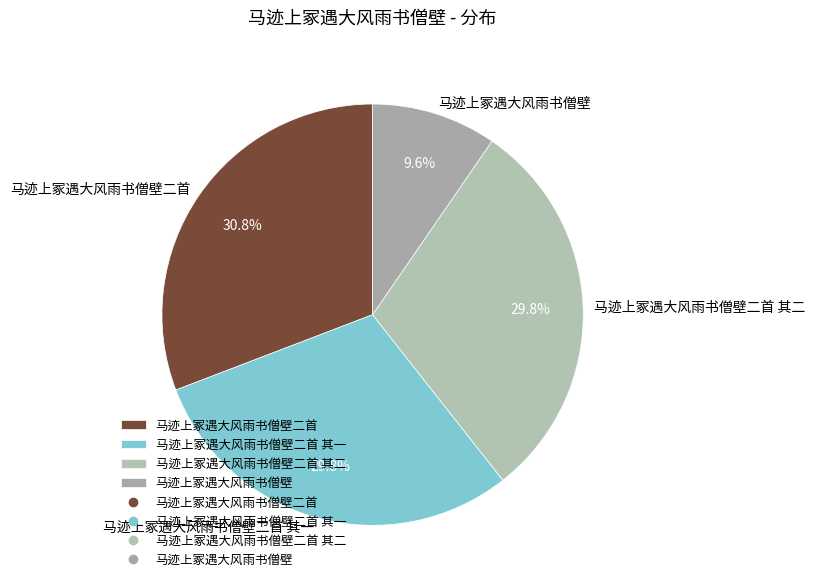

Which category has the smallest portion of the pie?

马迹上冢遇大风雨书僧壁